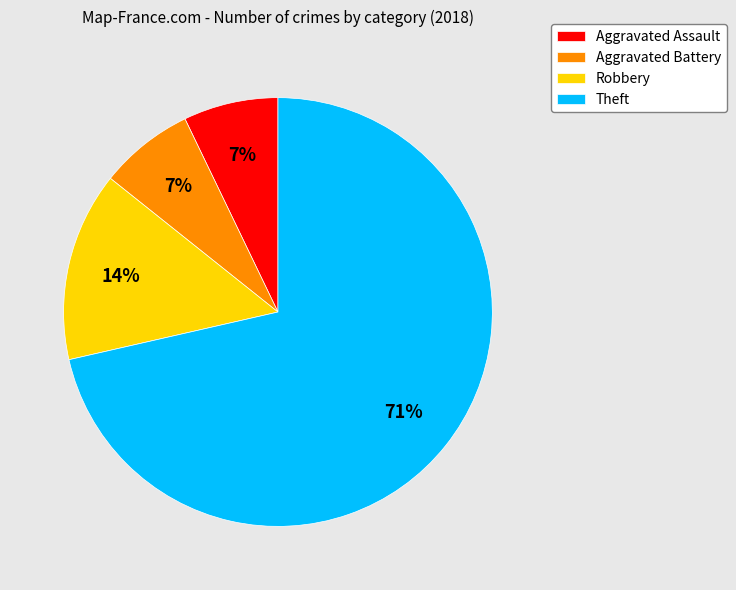

To the nearest percent, what is the average slice percentage?

25%